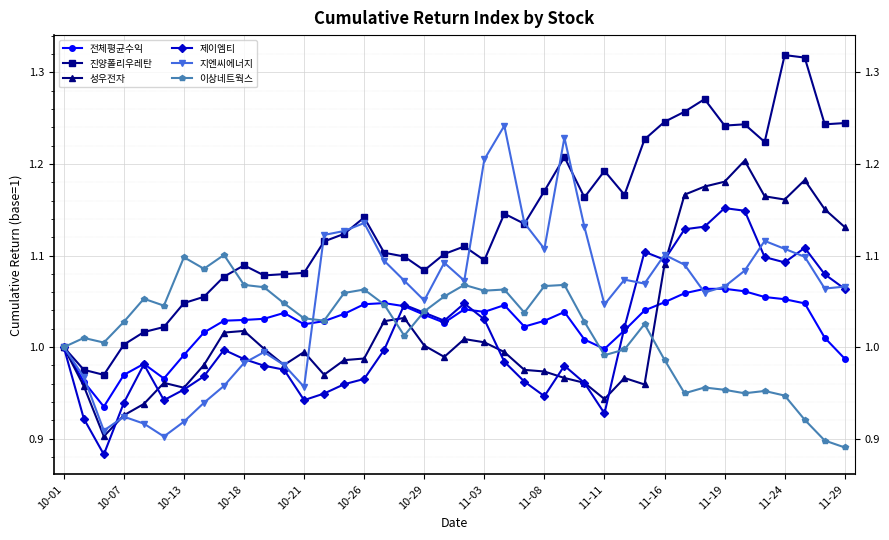

Count the number of categories in the chart.

40